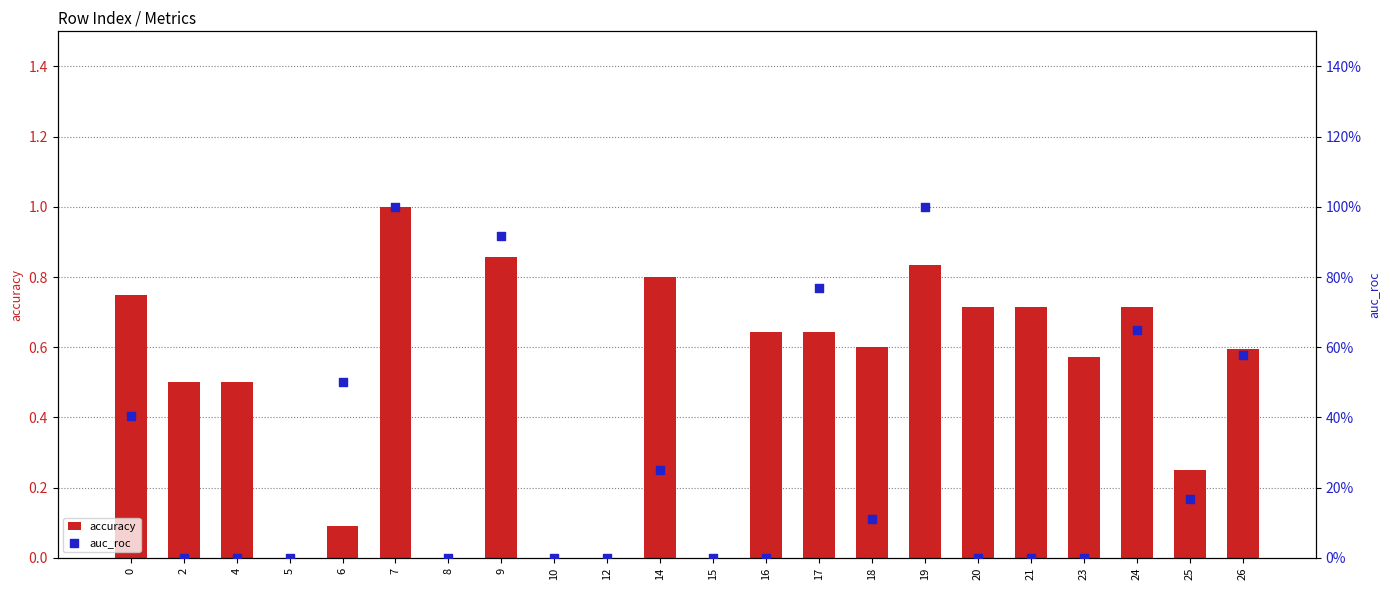

At how many categories does at least one series exceed 0?

17